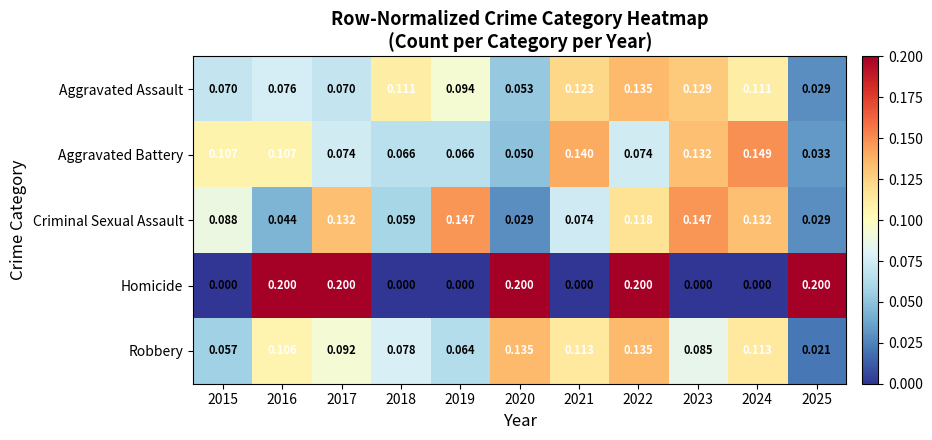

Which series changed the most between 2022 and 2024?

Homicide